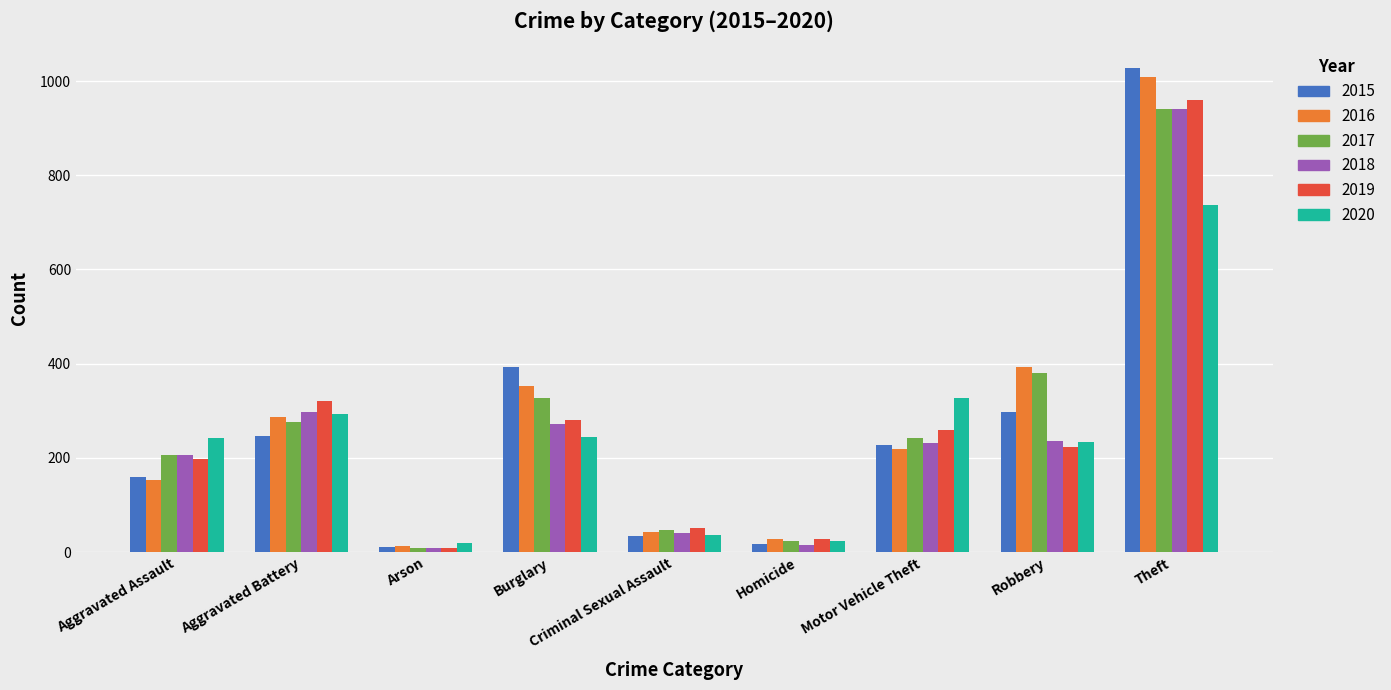

What is the value of the 2015 bar at the 3rd from the left?

11